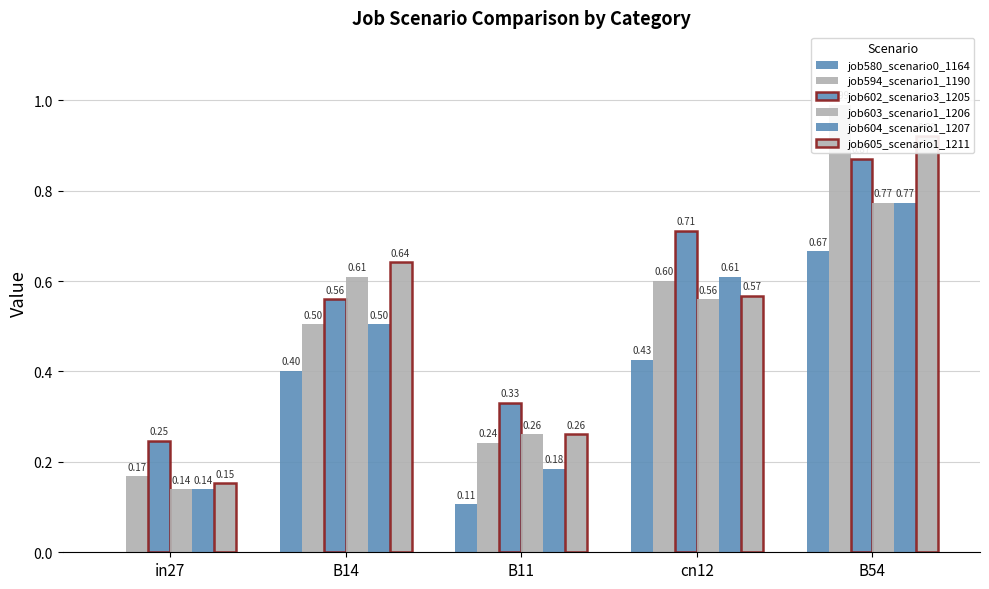

True or false: job604_scenario1_1207 has a value of 0.2 at in27.

False